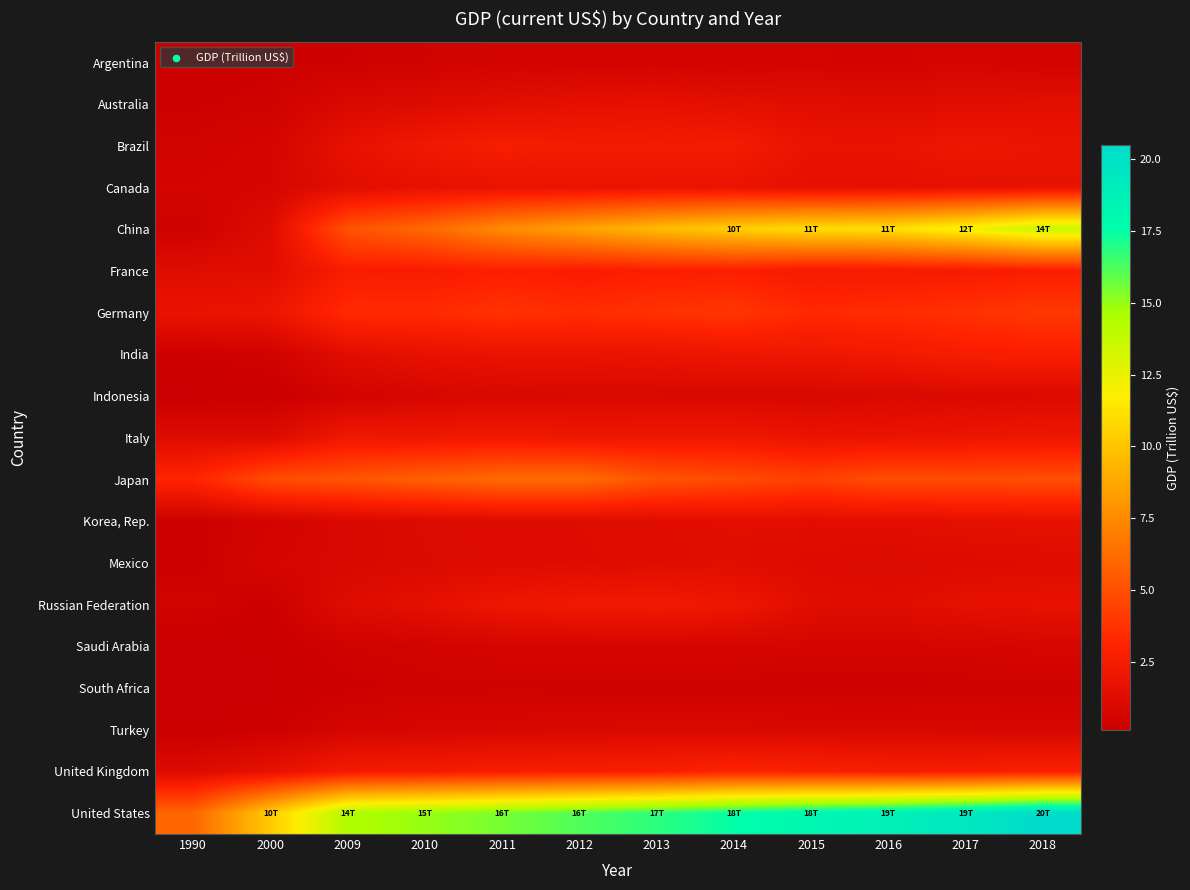

What is the spread (max minus min) of values at 2012?

15.8